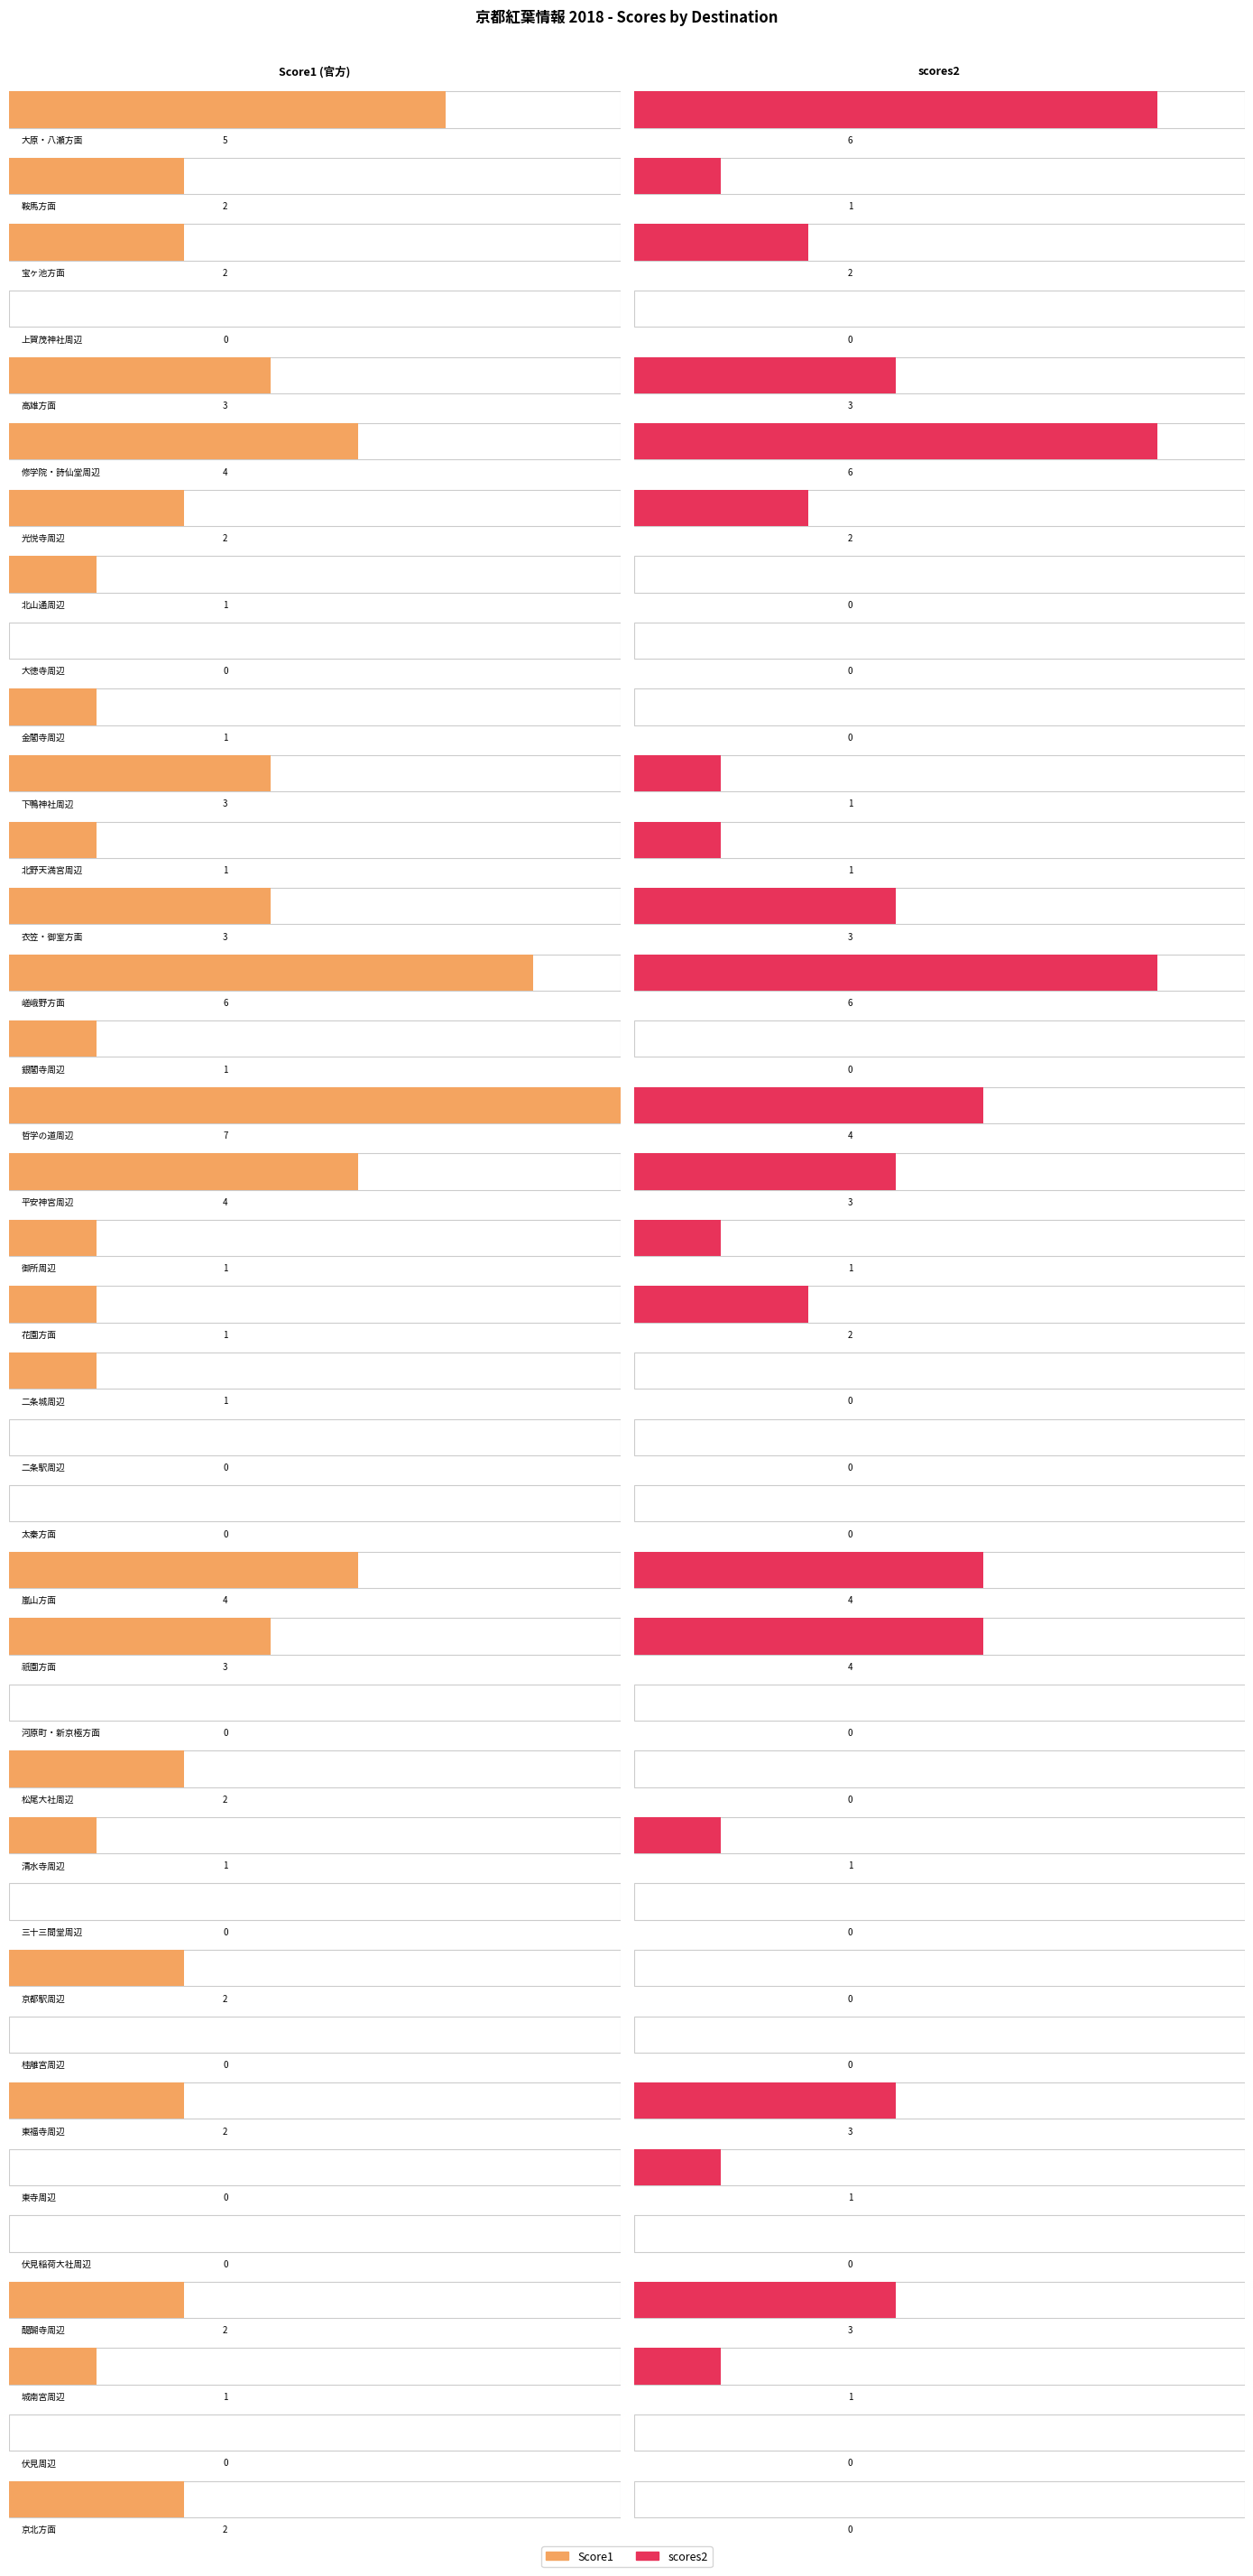

At how many categories does at least one series exceed 3?

7